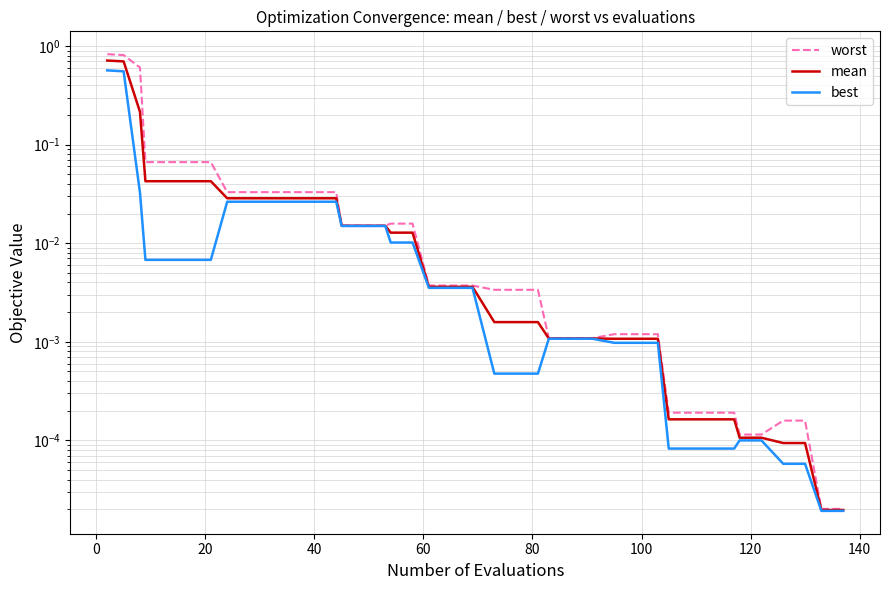

True or false: worst and mean intersect in this chart.

False